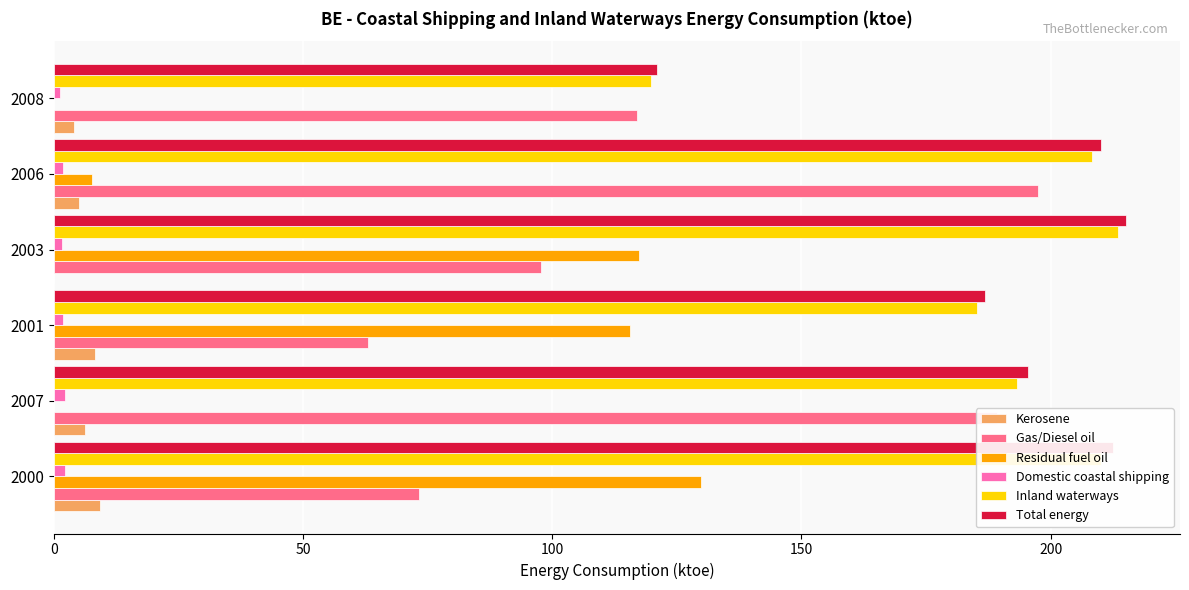

What is the sum of all Domestic coastal shipping values?

11.1